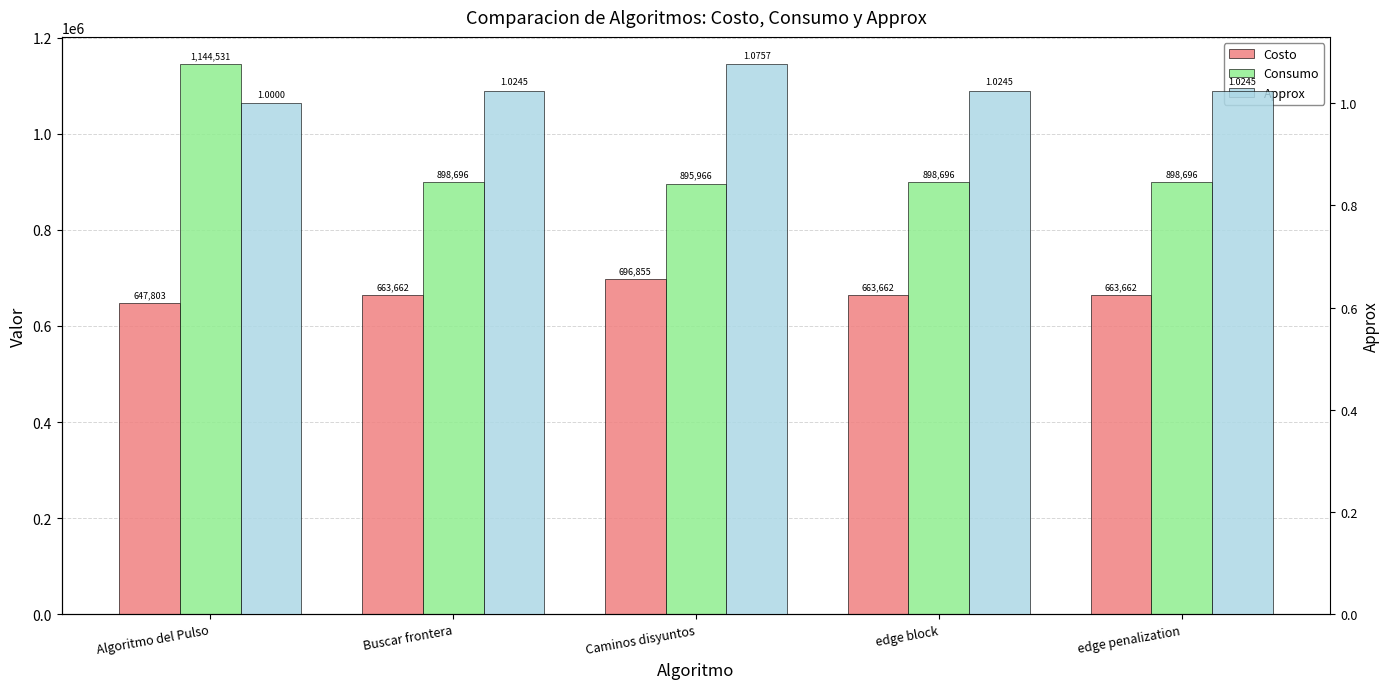

What is the label of the 2nd bar from the left?

Buscar frontera